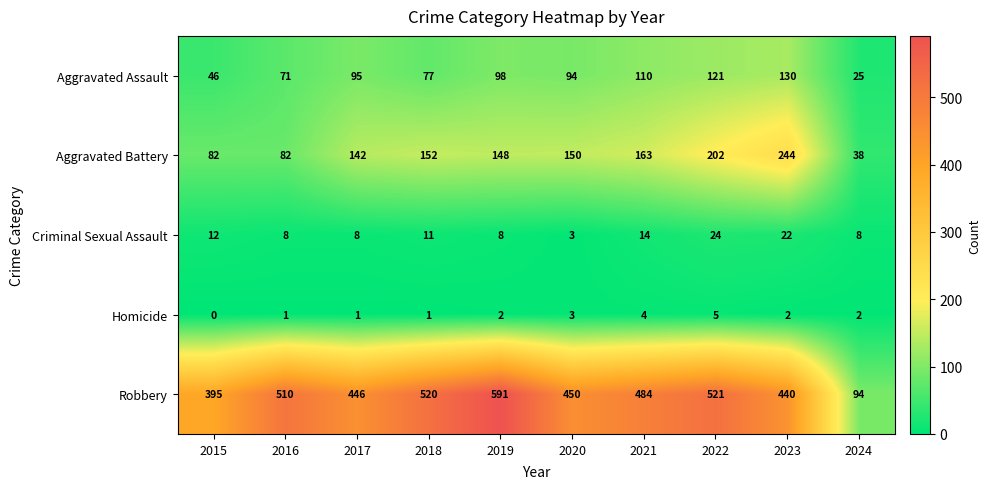

What is the greatest value displayed?

591